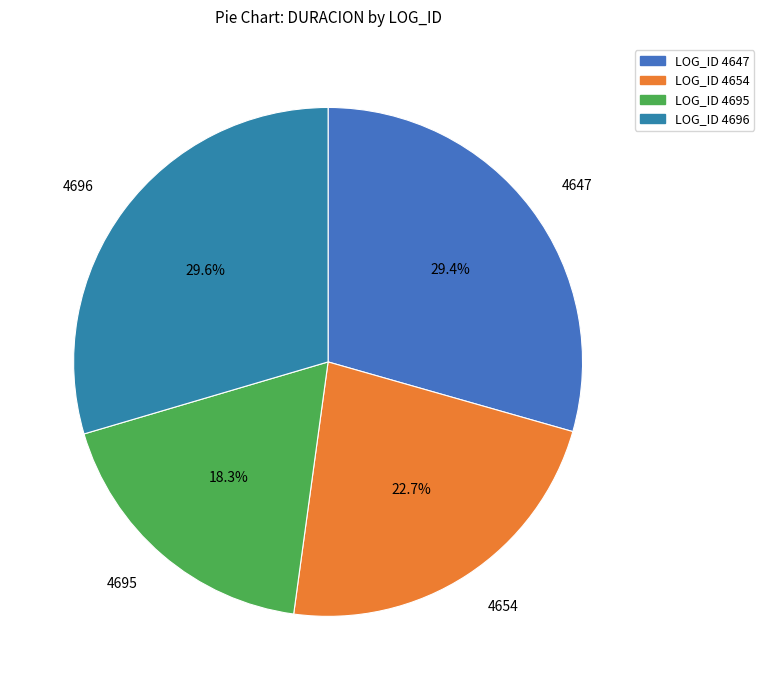

Is 4654 the majority of the pie?

No